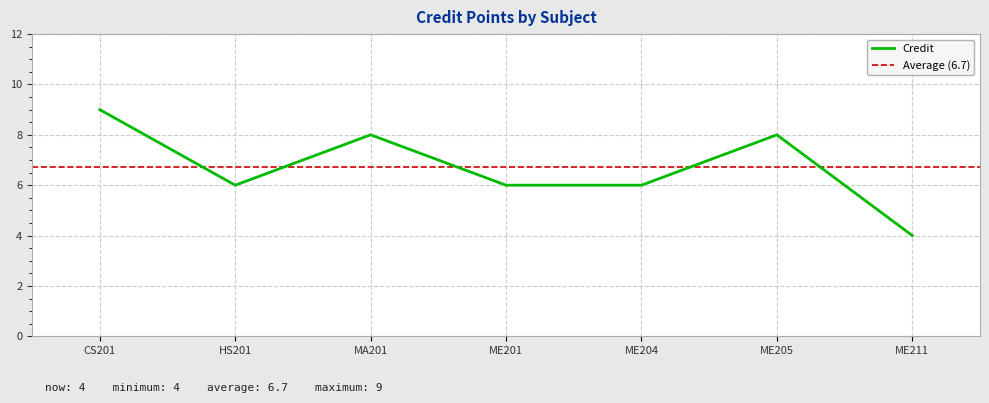

True or false: Credit has a value of 4 at ME211.

True